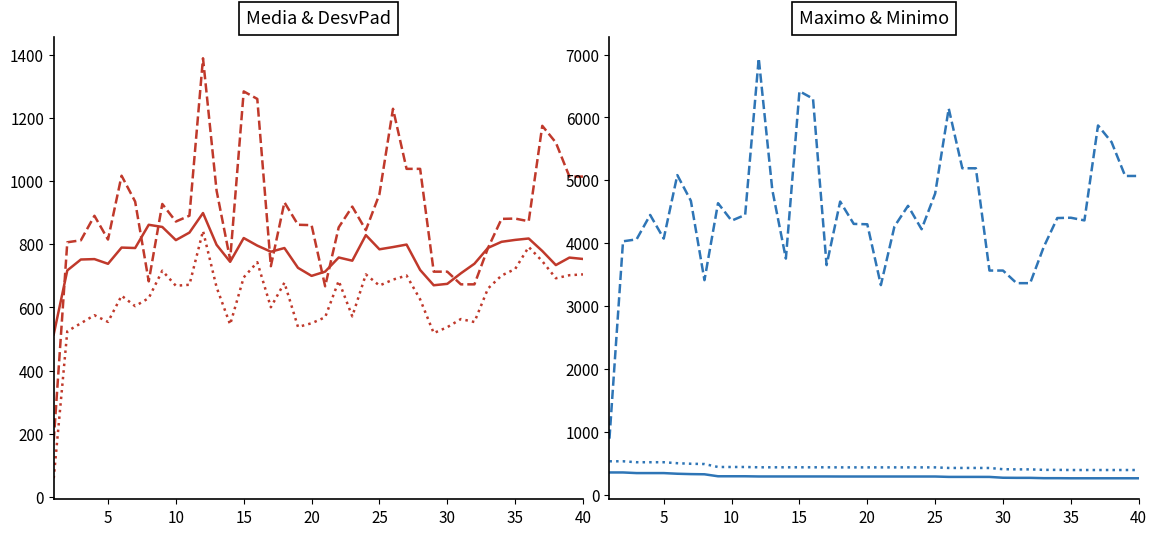

Which has a higher value, 35 or 20?

35